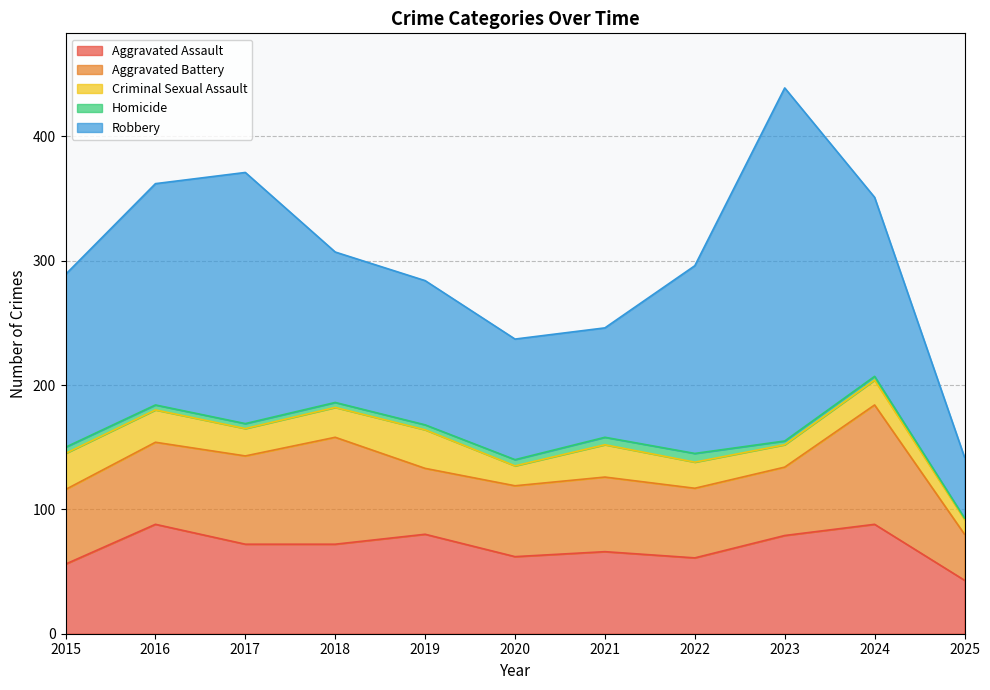

Which category has the highest value across all series?

2023